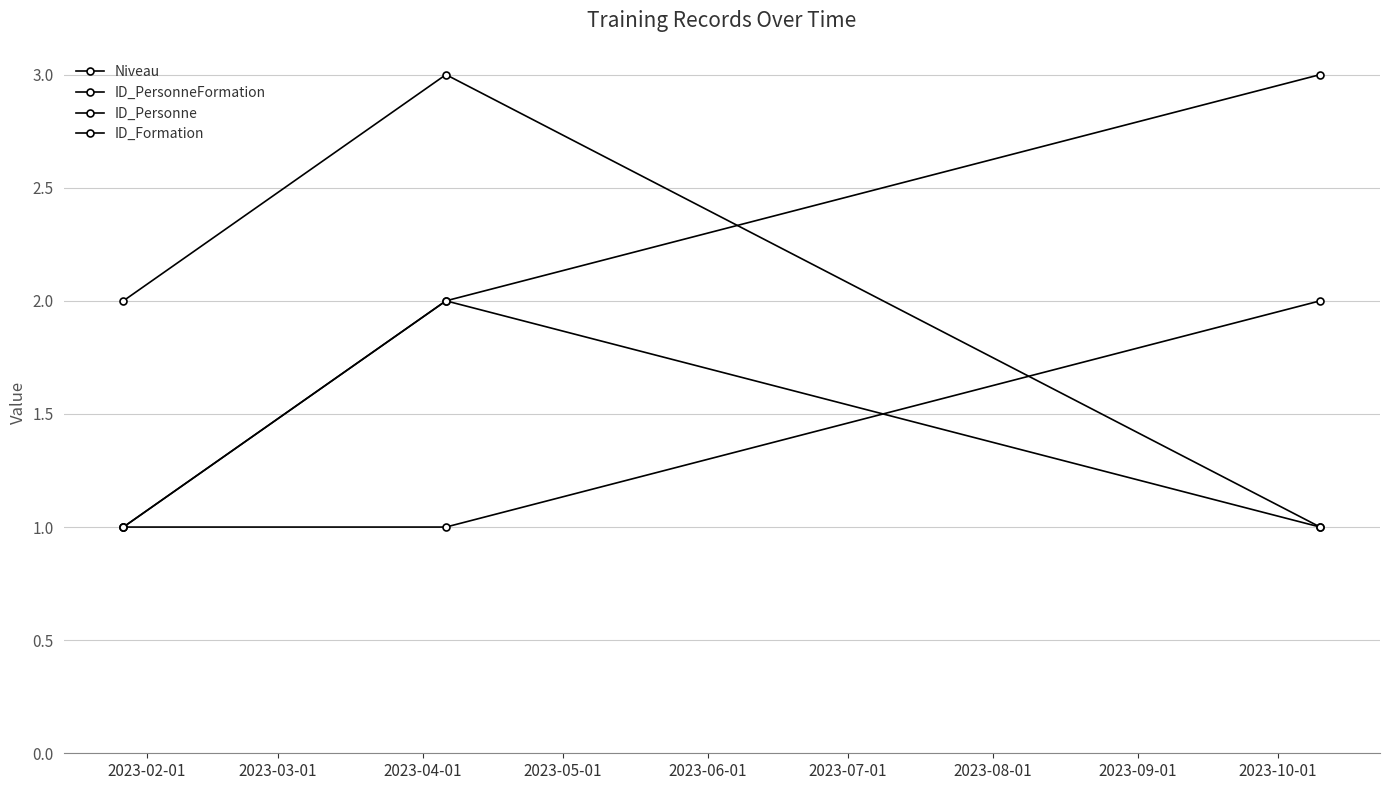

Which category has the lowest value in the ID_PersonneFormation series?

2023-02-01